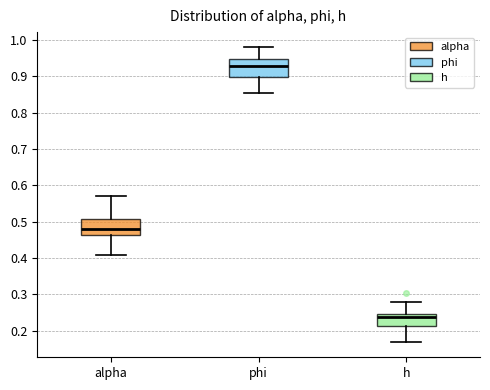

Where does the upper whisker of the box for alpha end on the y-axis? The values are not printed on the chart, so give them approximately, as read against the axis.

0.57